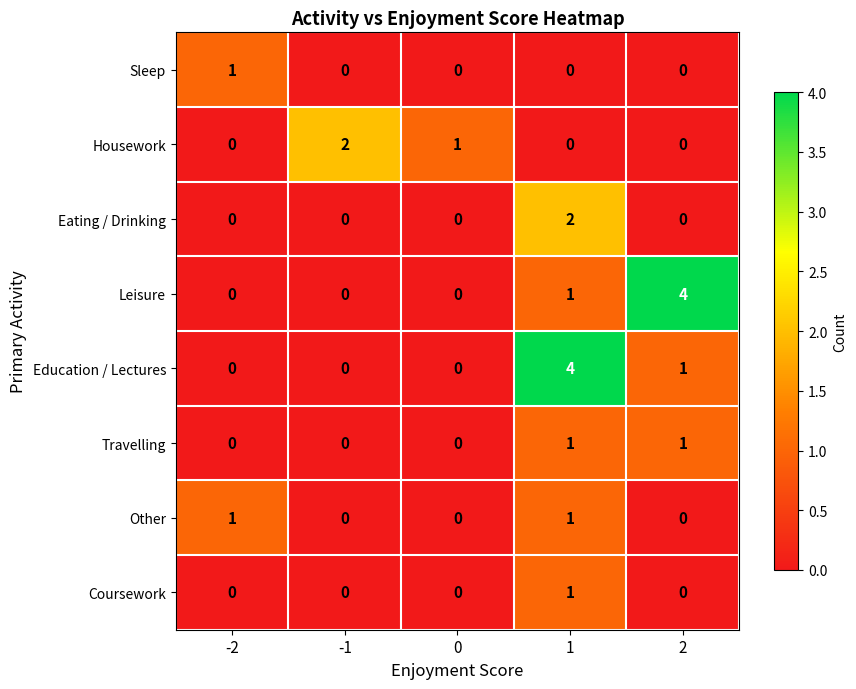

Between 0 and 2, which series saw the biggest shift?

Leisure